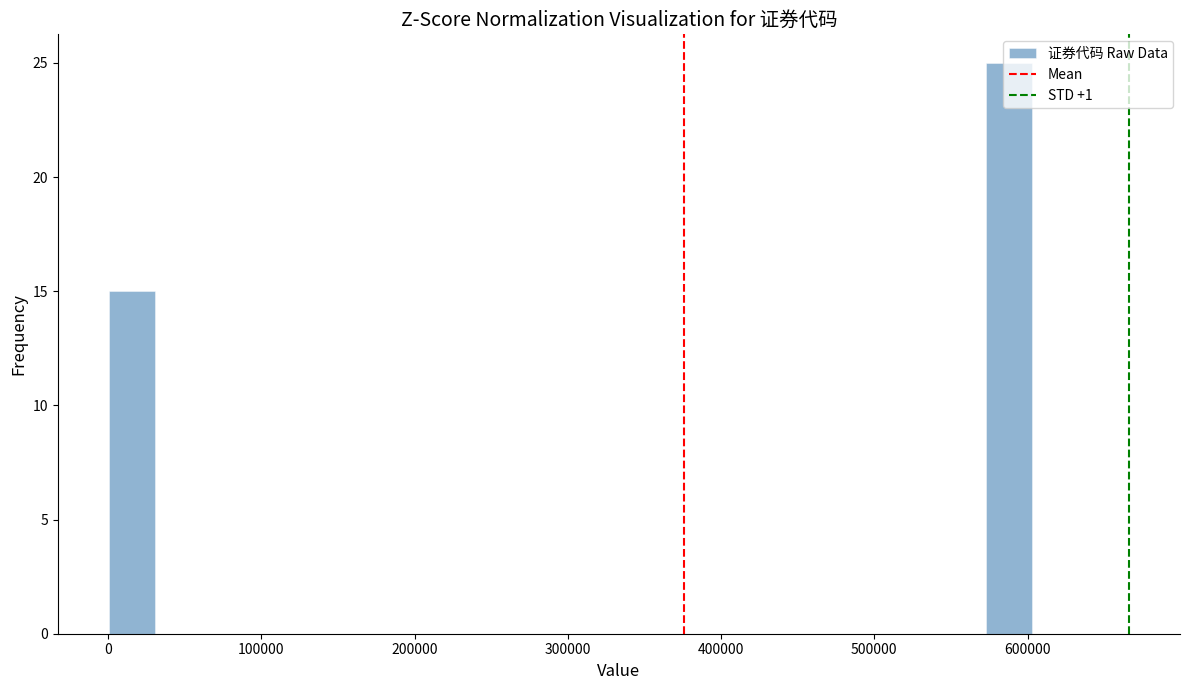

Read against the x-axis, roughly where is the centre of the tallest bar?

590000